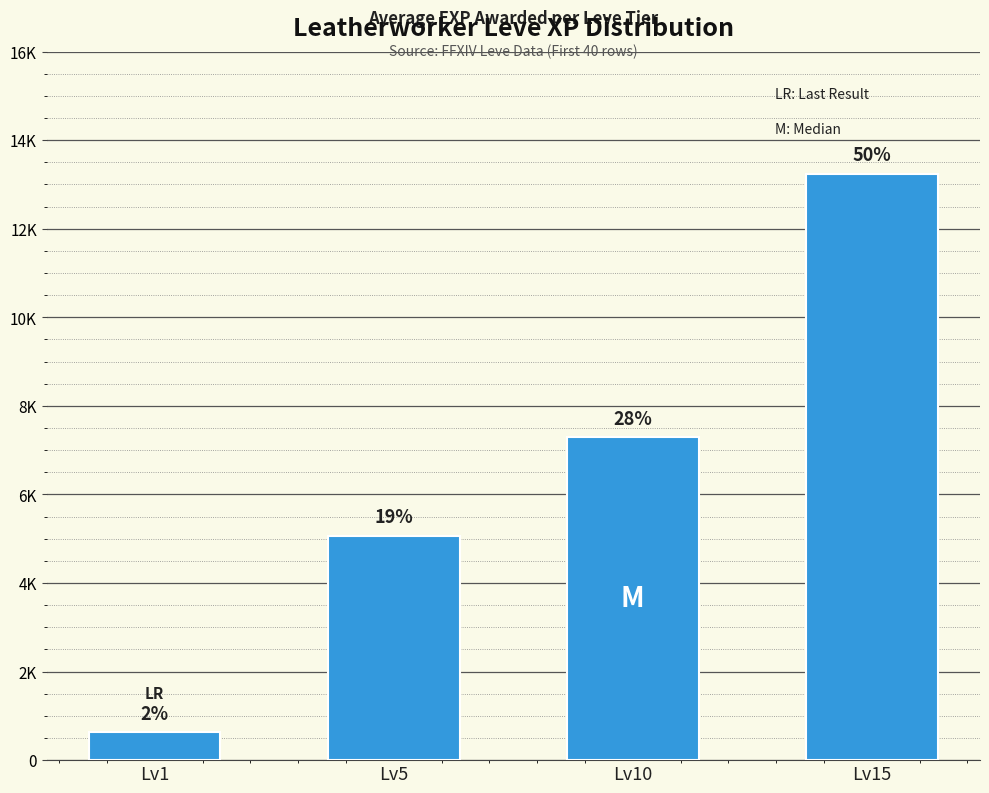

What is the sum of all values?

26252